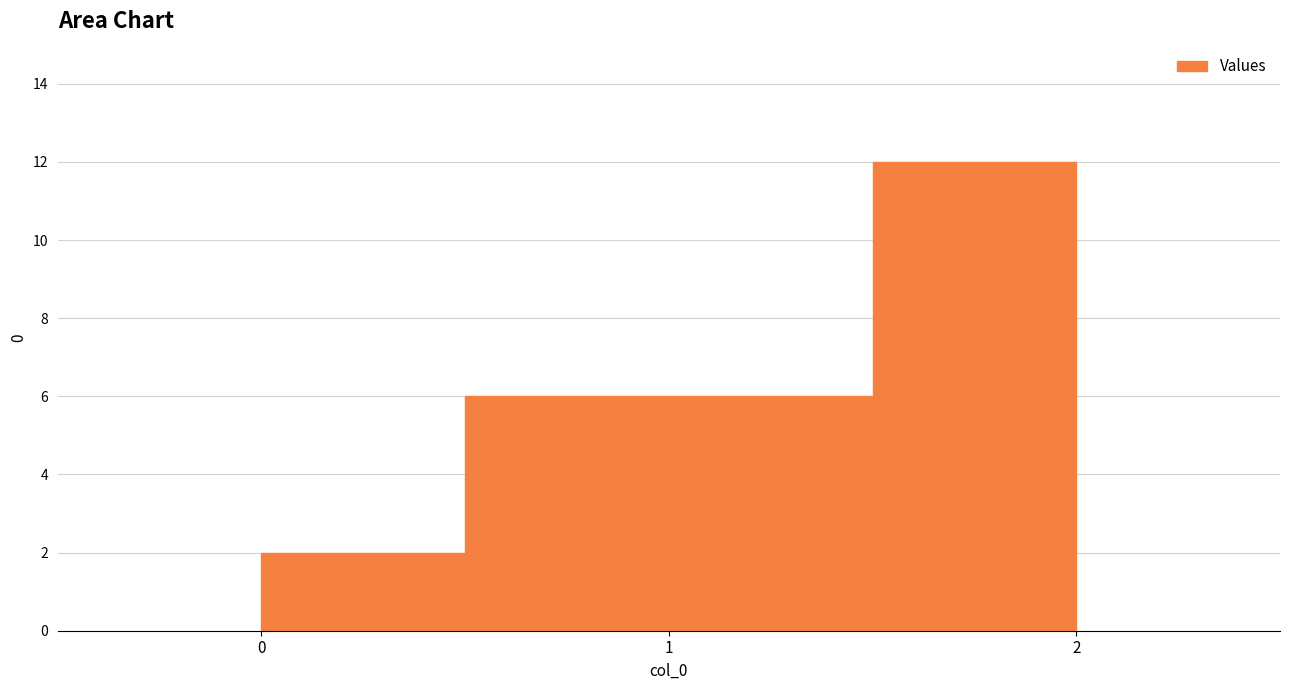

Where does the data first go above 6?

2